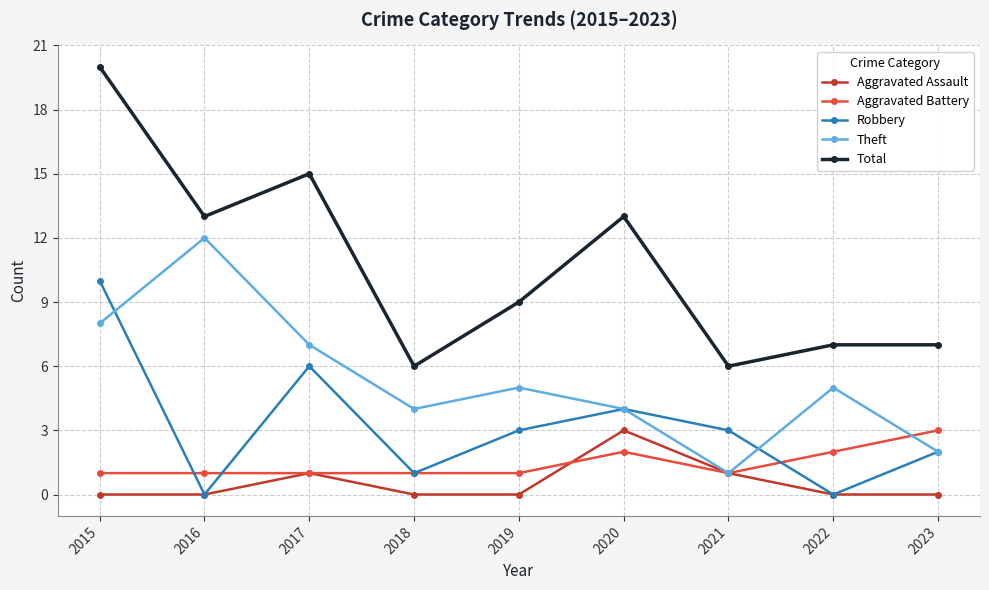

The value of Robbery at 2022 is 6. True or false?

False